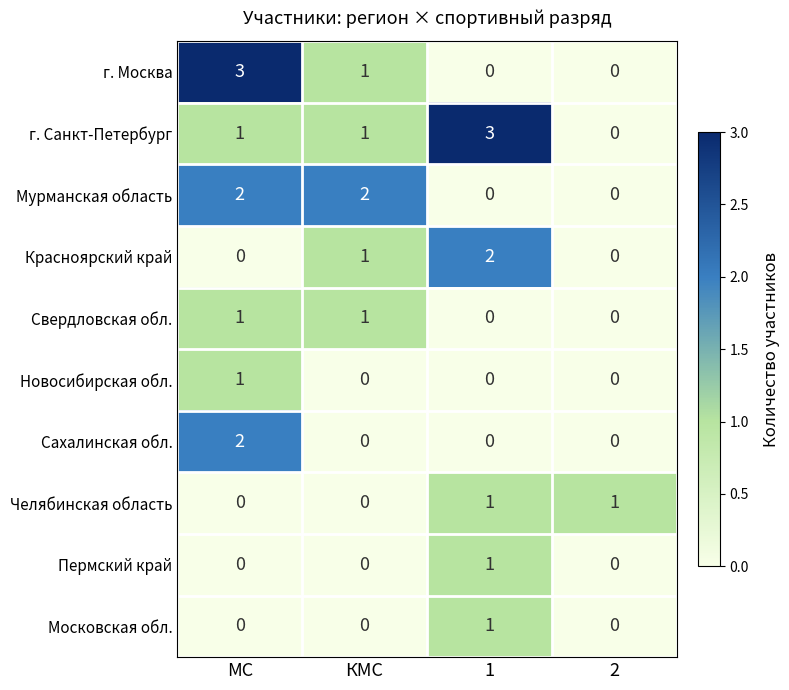

What is the difference between the maximum and minimum values in the г. Санкт-Петербург series?

3